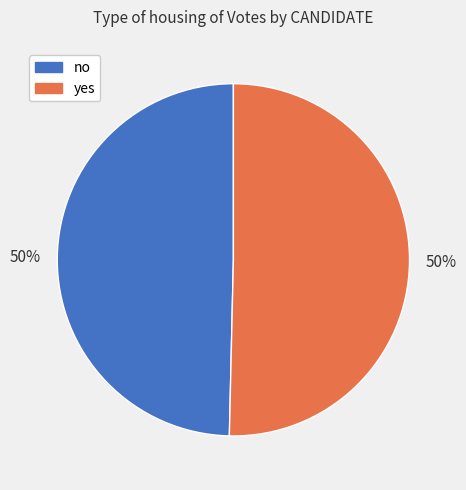

Count the number of slices in the pie.

2